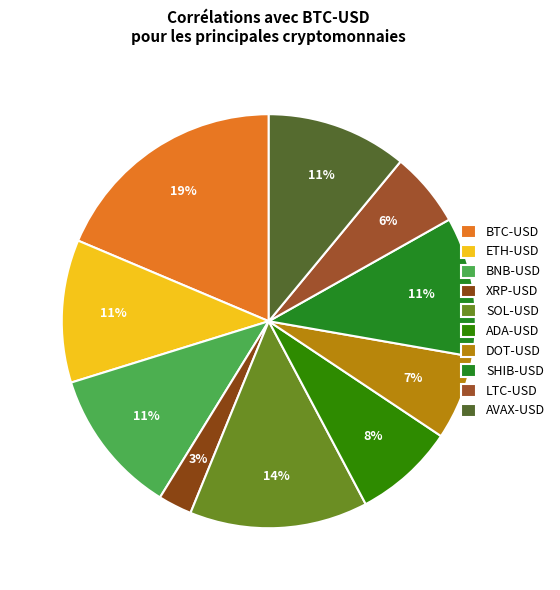

Does any single category account for the majority?

No